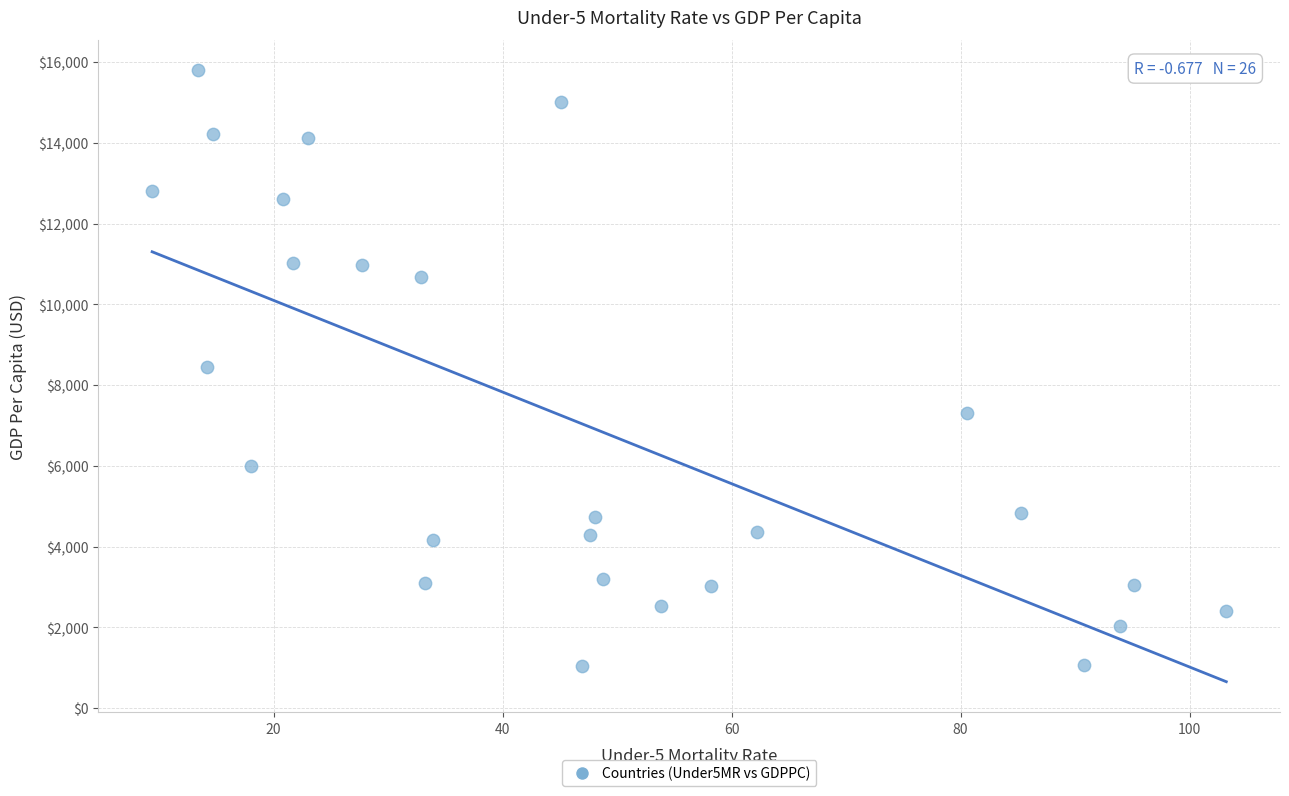

What is the range of Y values (max minus min)?

14751.3